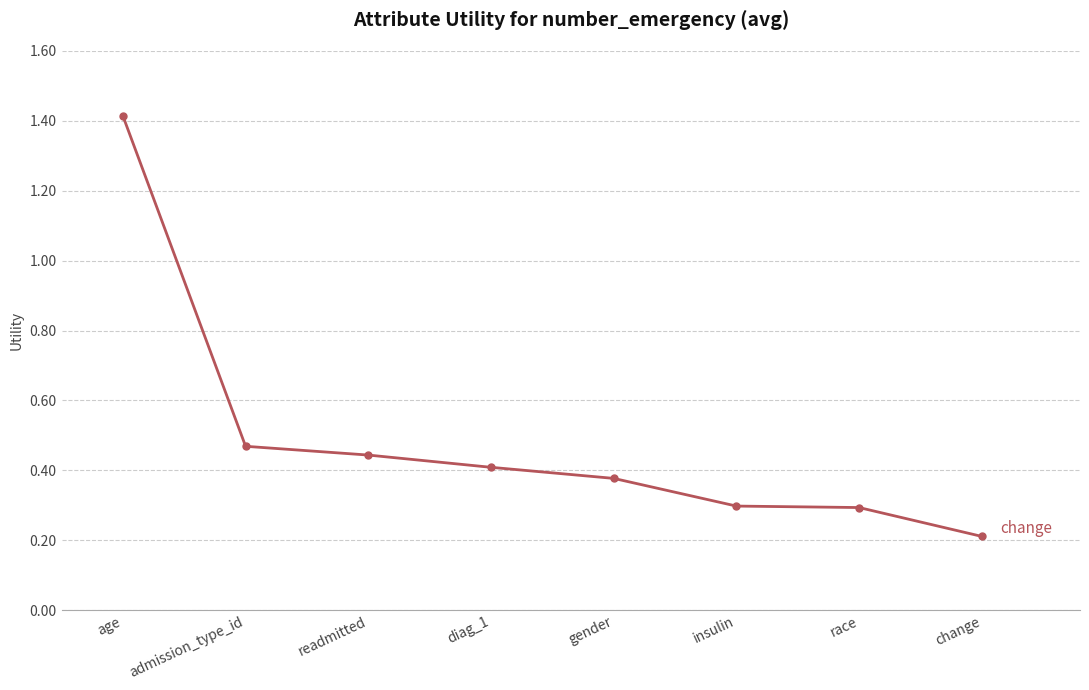

What is the label of the 3rd point from the left?

readmitted